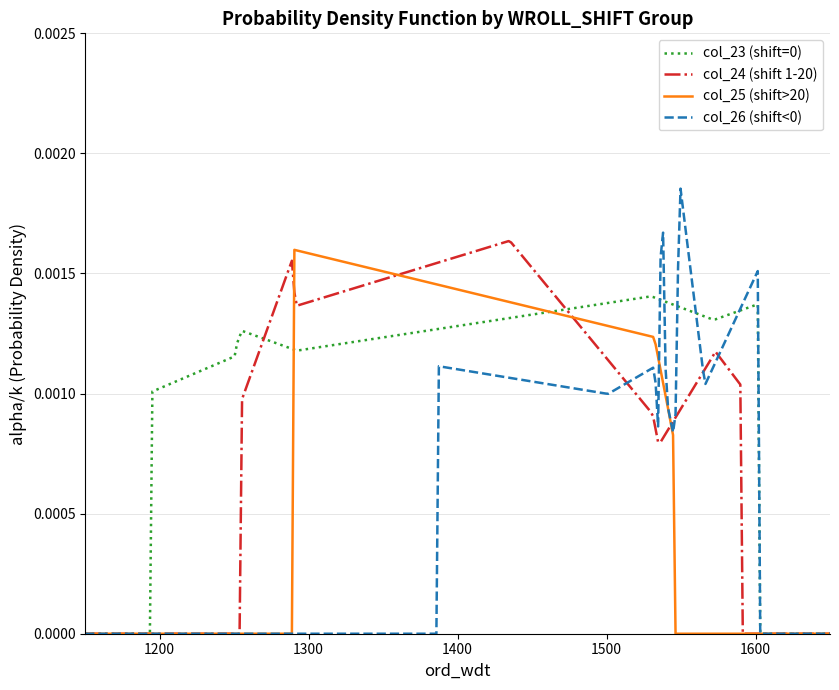

Does the chart have visible grid lines?

Yes